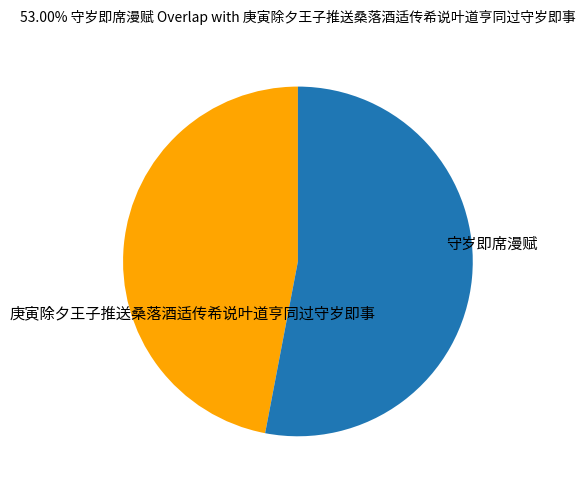

Which category has the biggest portion of the pie?

守岁即席漫赋